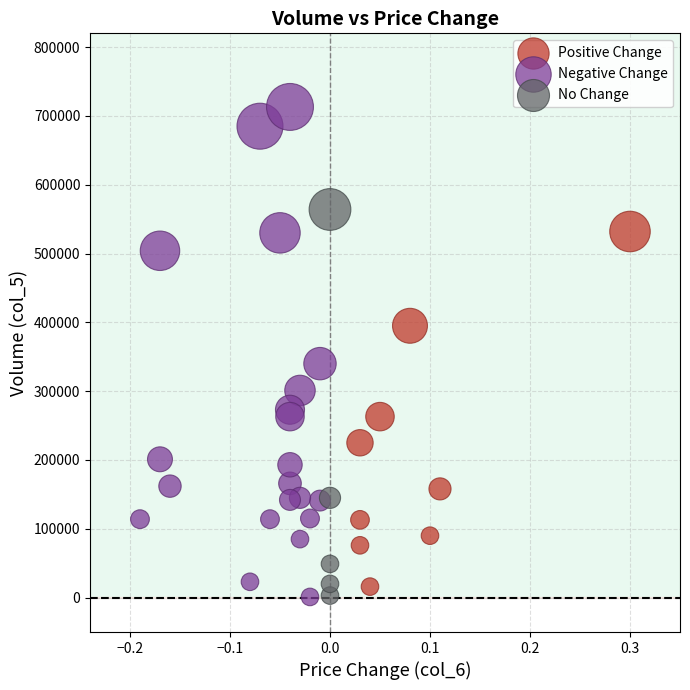

Which series has the widest spread of Y values?

Negative Change